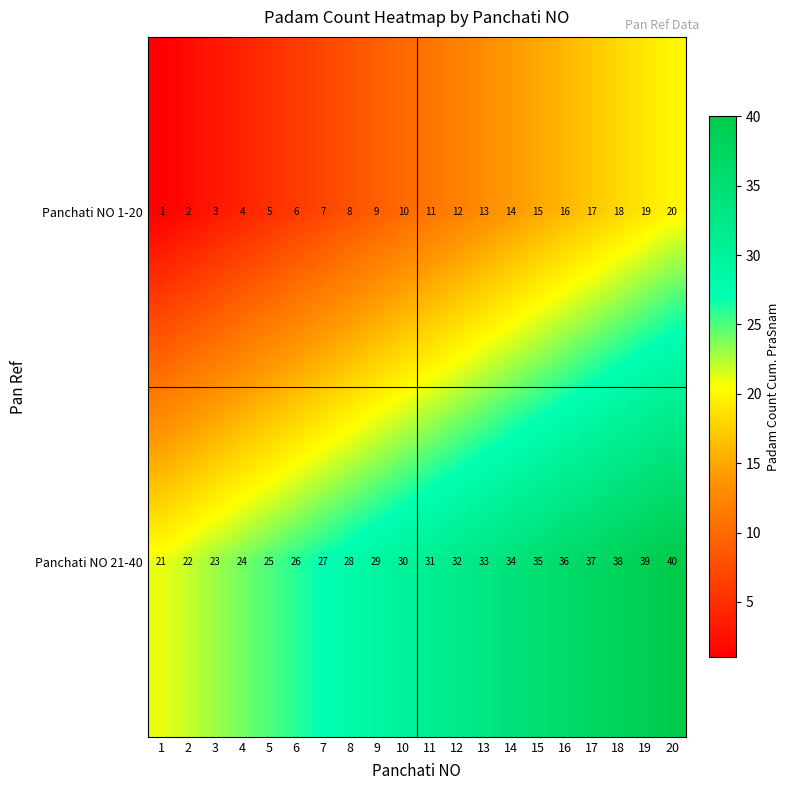

What is the difference between the maximum and second lowest values in the Panchati NO 1-20 series?

18